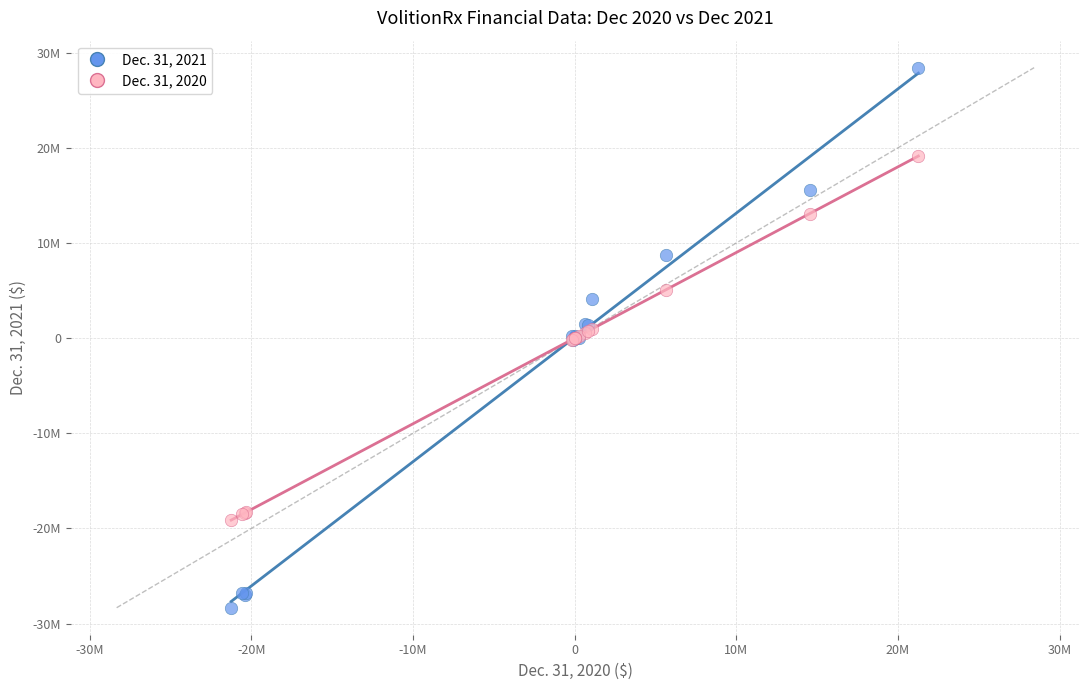

What are all the series names shown in the legend?

Dec. 31, 2021, Dec. 31, 2020